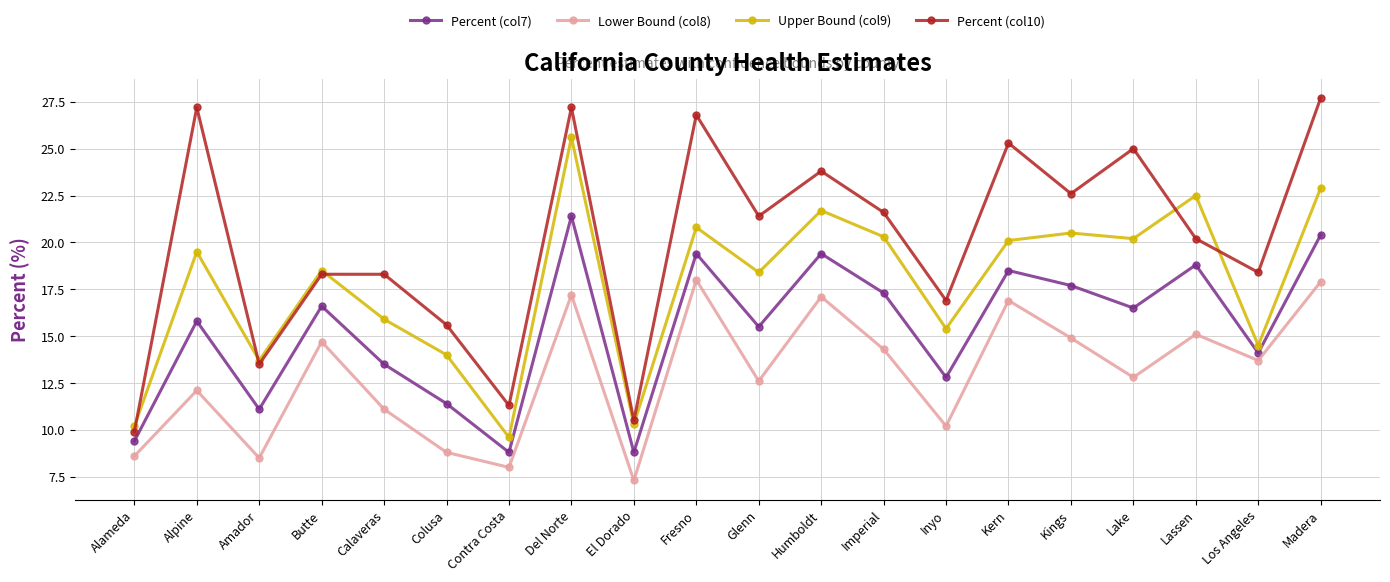

Is this an area chart (filled region under the line)?

No